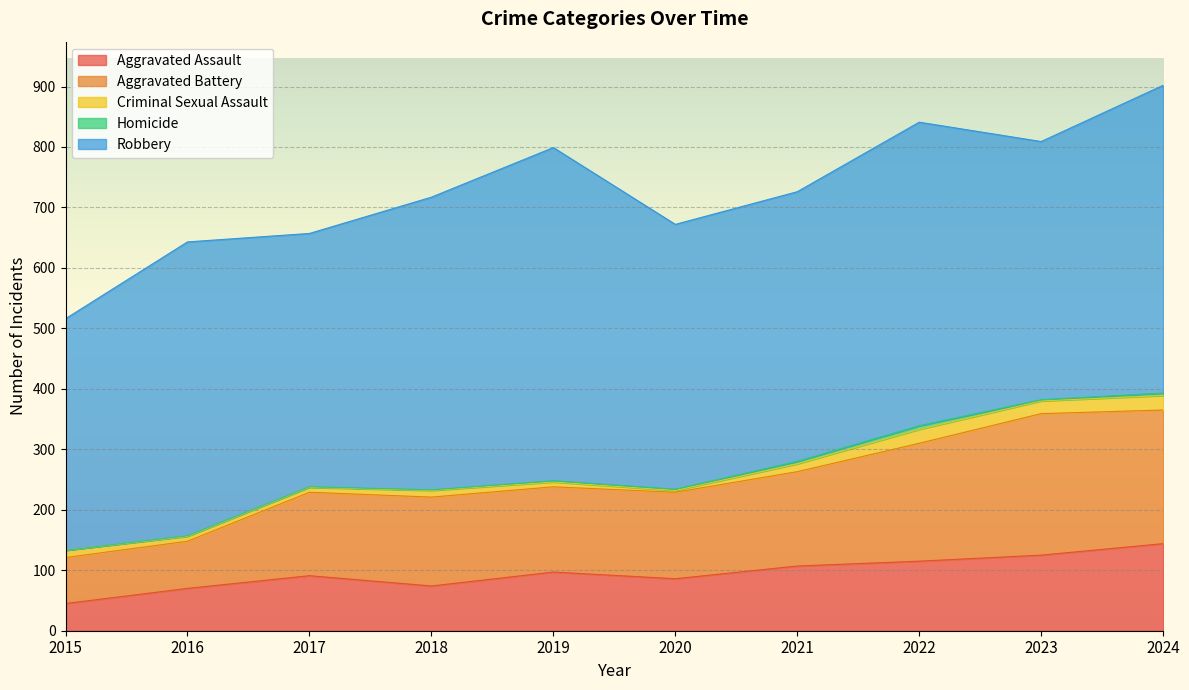

Count the number of categories in the chart.

10